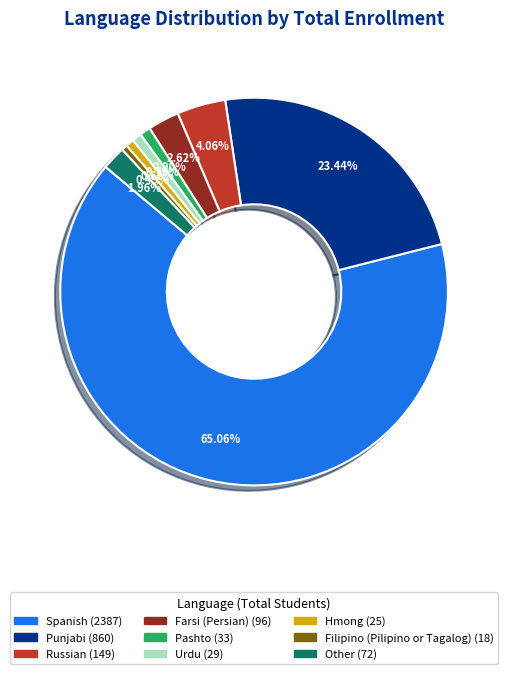

Is it true that Pashto is 12% of the pie?

False